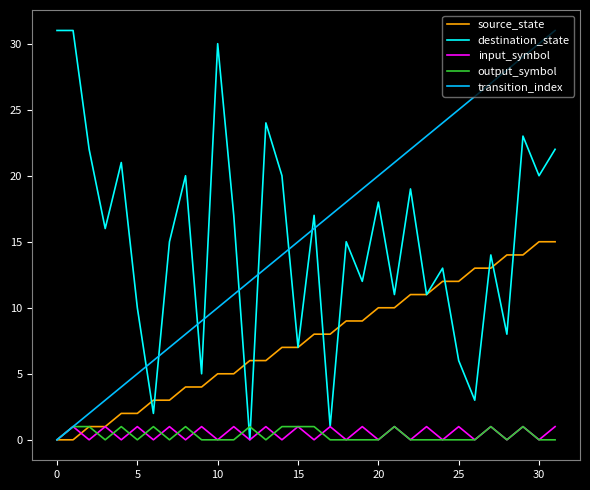

Which series has the largest total across all categories?

transition_index